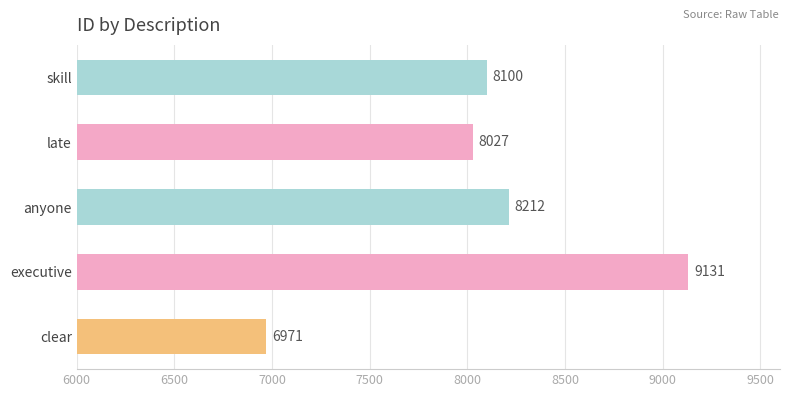

What is the sum of all values?

40441